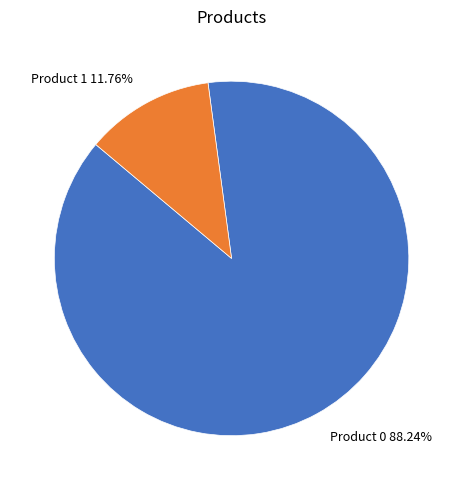

To the nearest percent, what is the combined percentage of Product 1 and Product 0?

100%